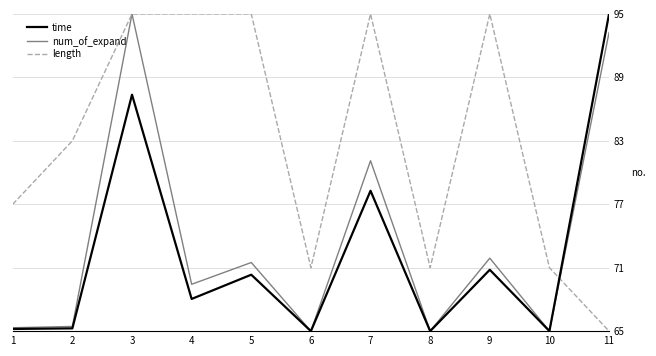

At which category is the sum across all series the highest?

3